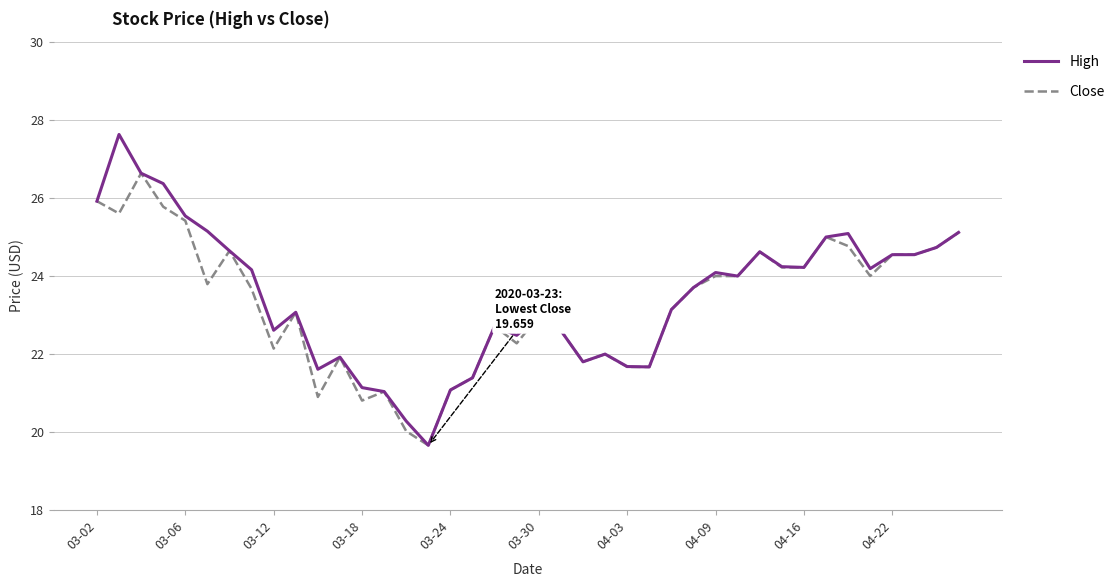

What is the greatest value displayed?

27.6